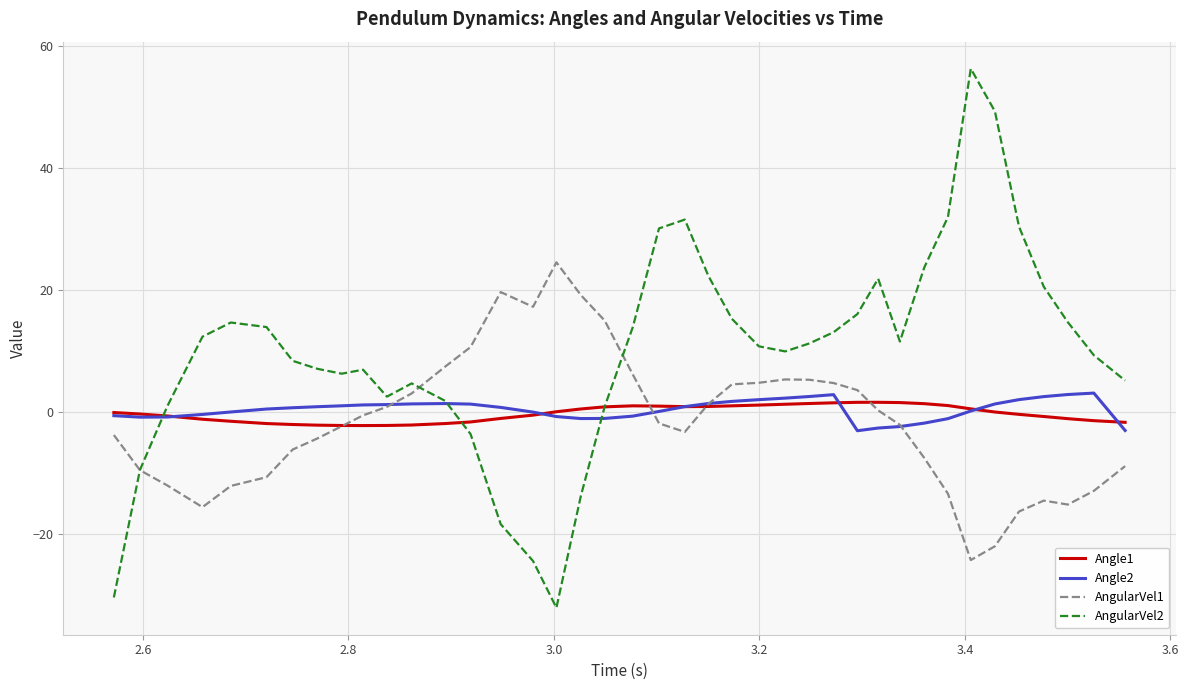

Which series has the largest total across all categories?

AngularVel2